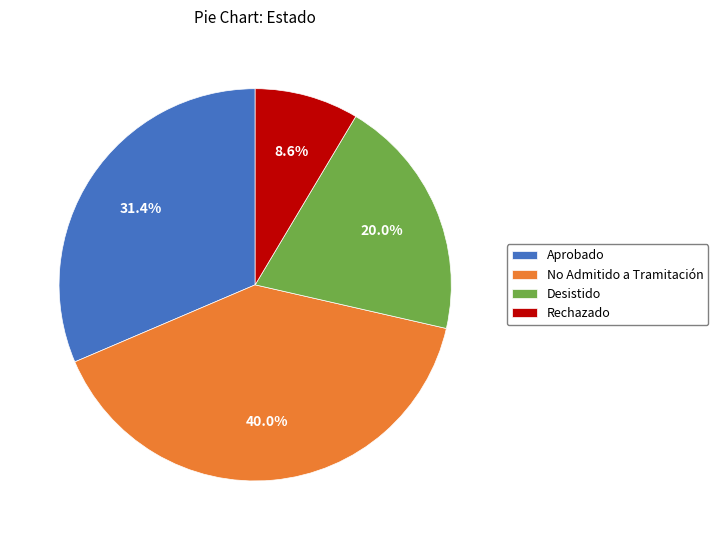

Is it true that Rechazado is 9% of the pie?

True